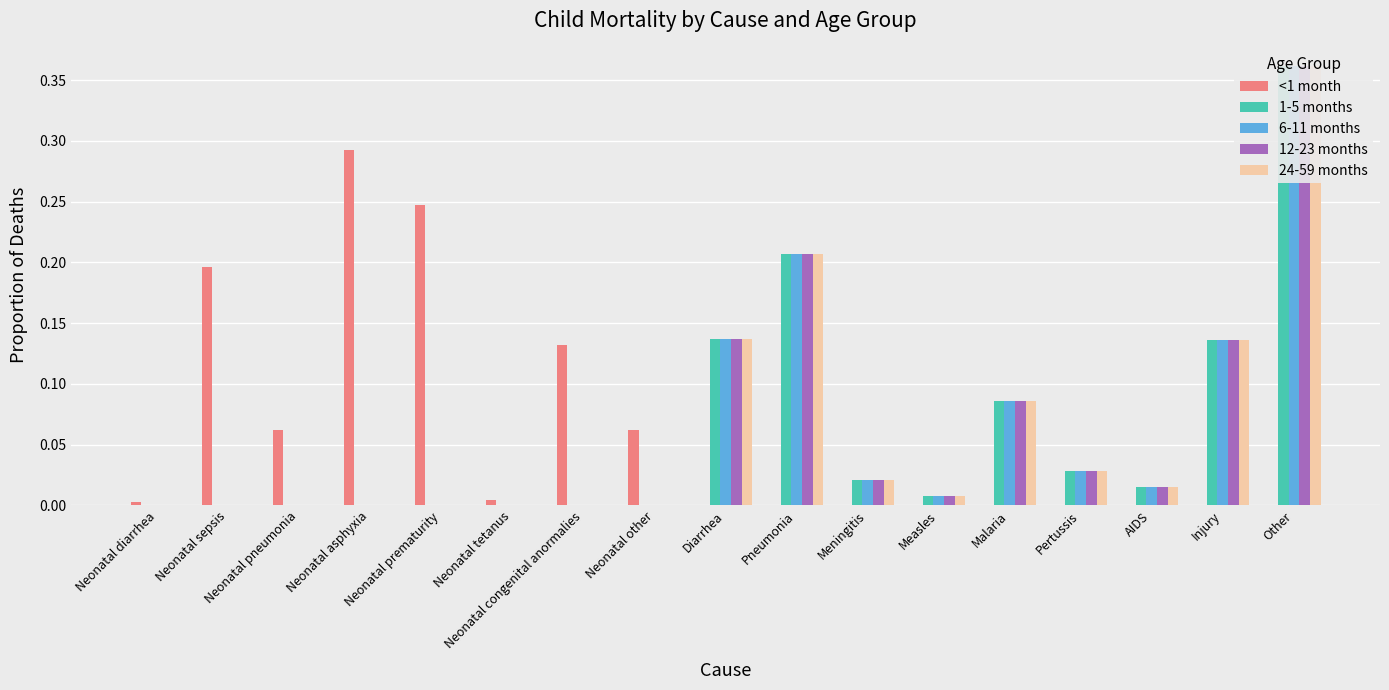

What is the maximum value for <1 month?

0.3